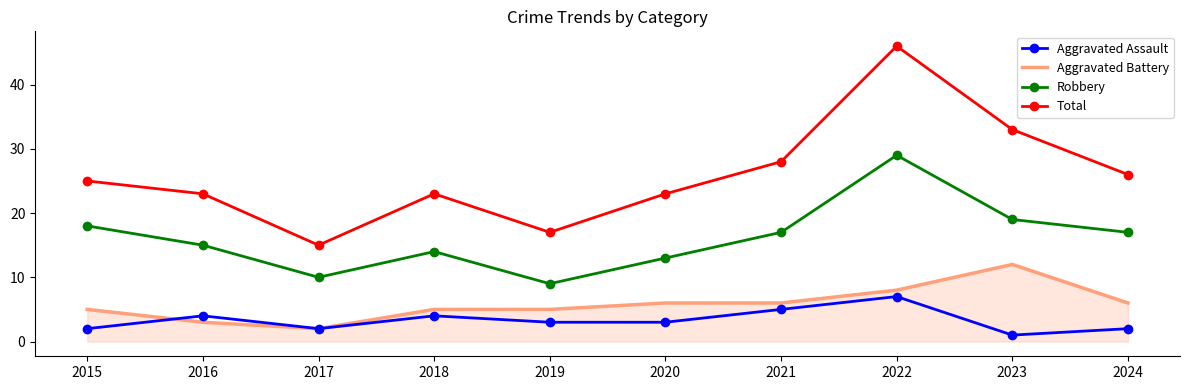

What value does the Aggravated Assault series have at 2022?

7